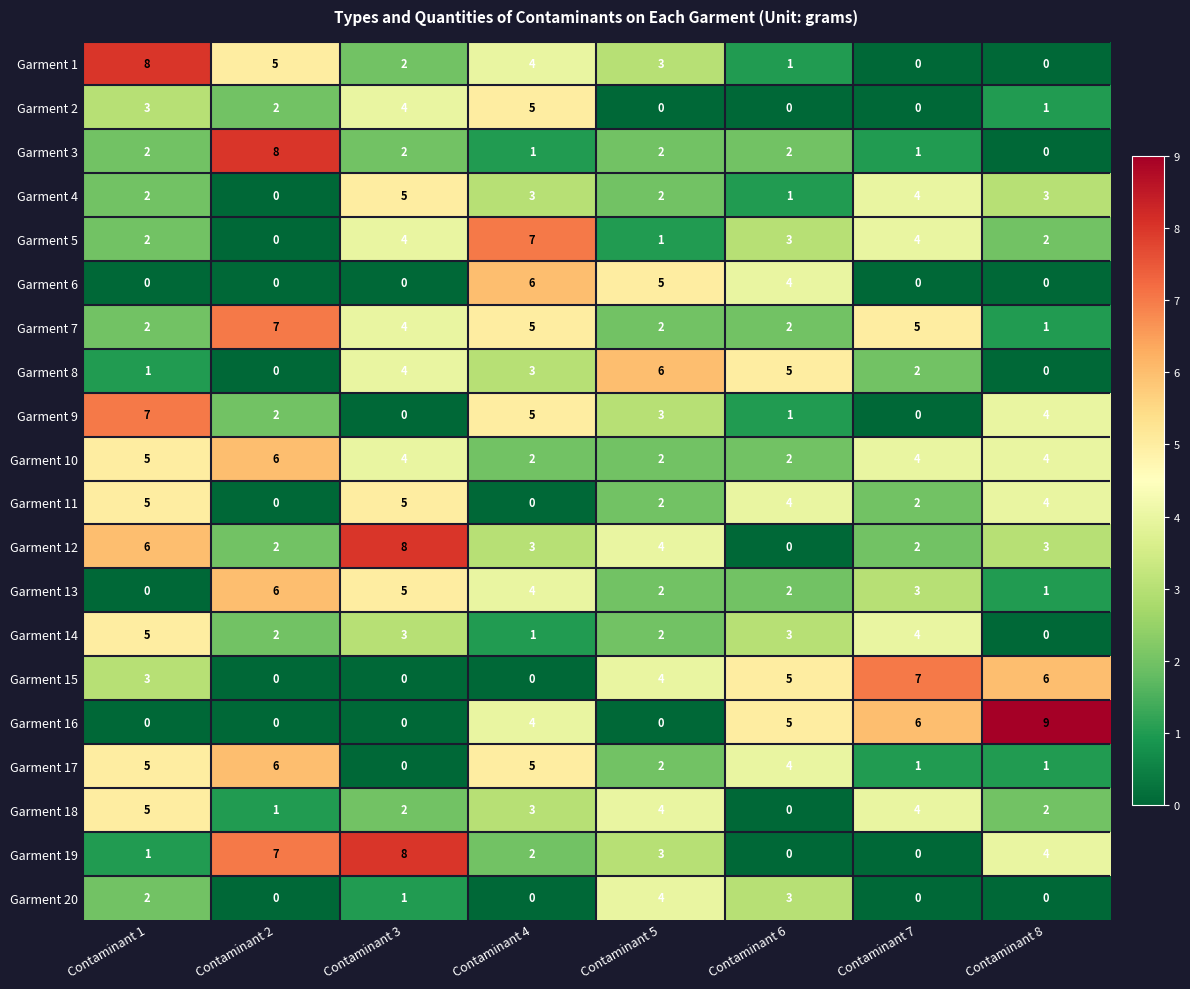

Is the value of Garment 9 at Contaminant 2 greater than the value of Garment 16 at Contaminant 3?

Yes